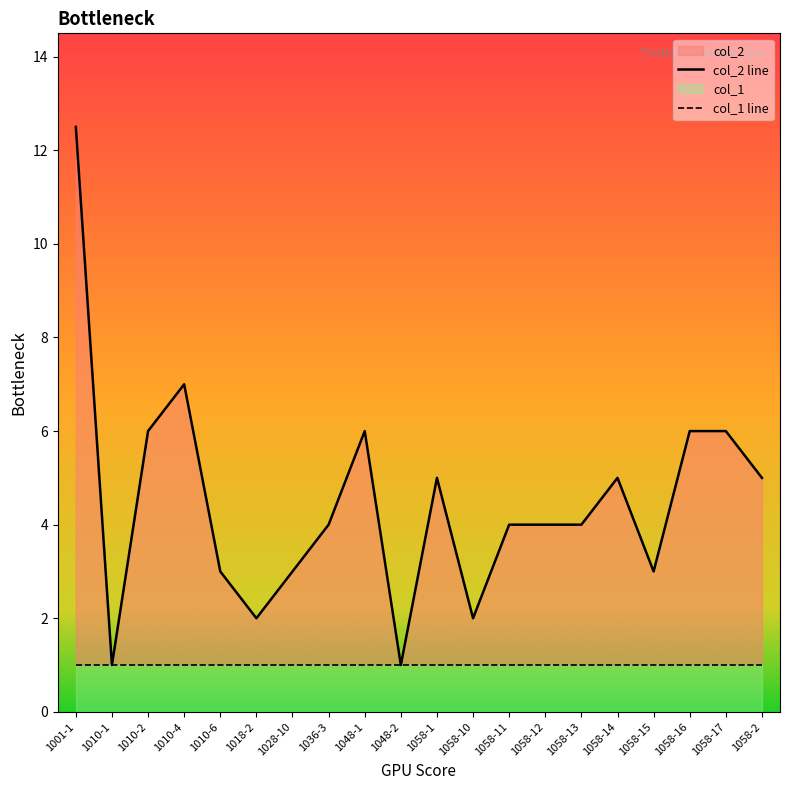

How many lines are shown in the chart?

2